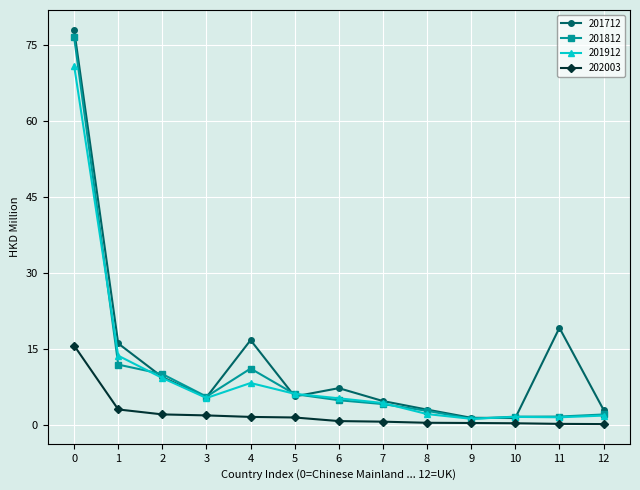

Which series has the largest range (max minus min)?

201712